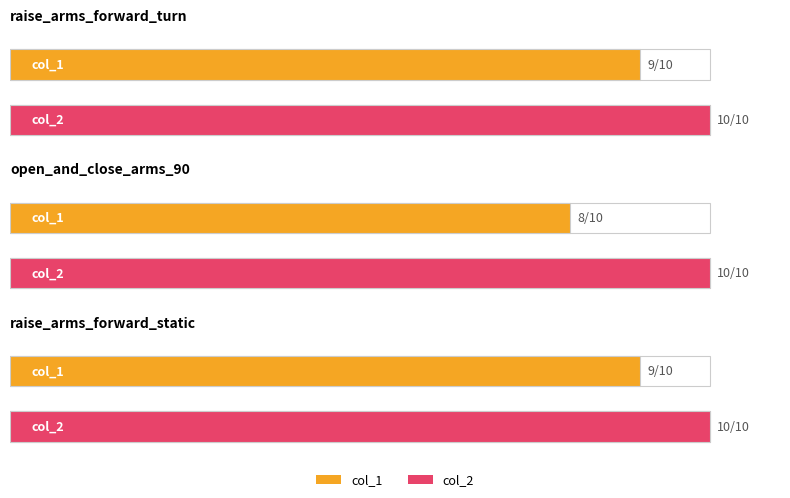

Is the value of col_2 at raise_arms_forward_turn greater than the value of col_1 at raise_arms_forward_static?

Yes